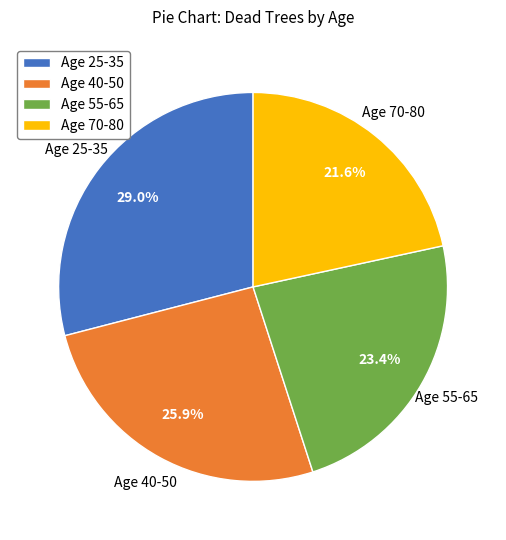

What is the ratio of the value at Age 40-50 to the value at Age 25-35?

0.9